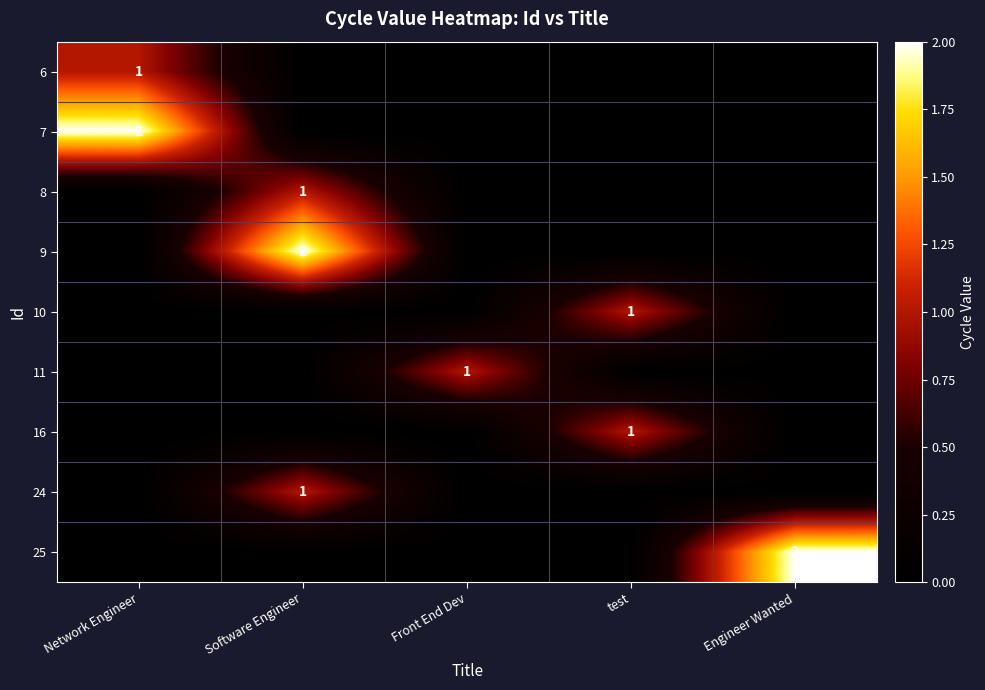

Is it true that 24 equals 0 at Software Engineer?

False